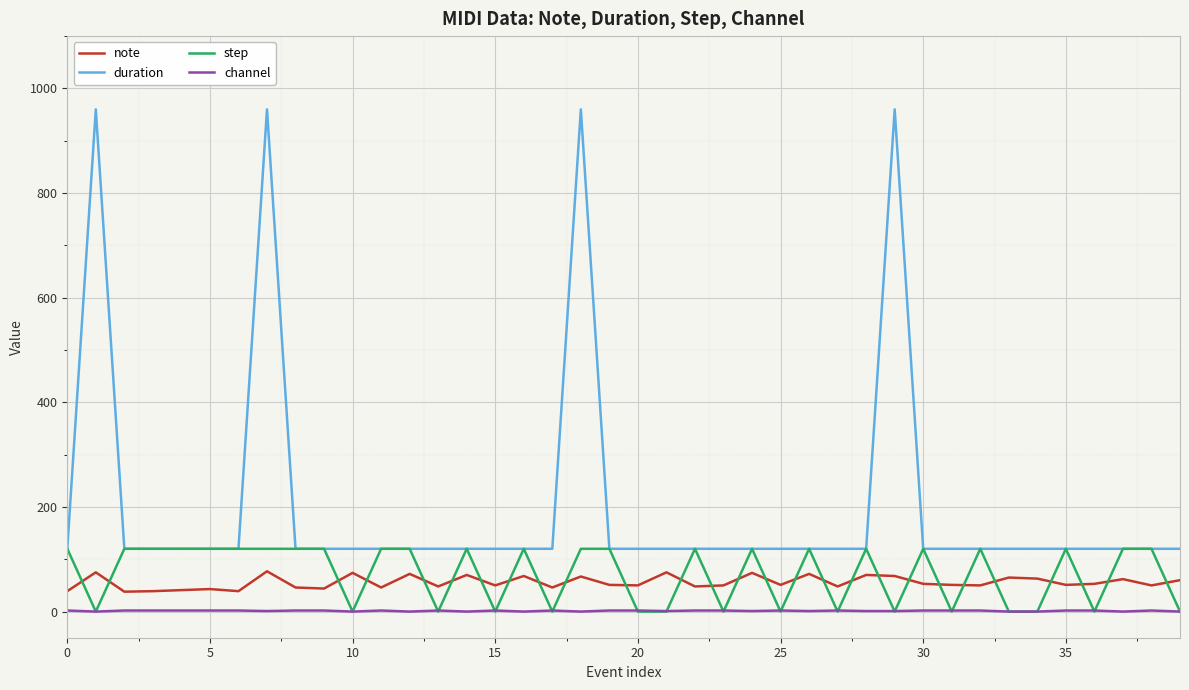

Which series has the largest total across all categories?

duration